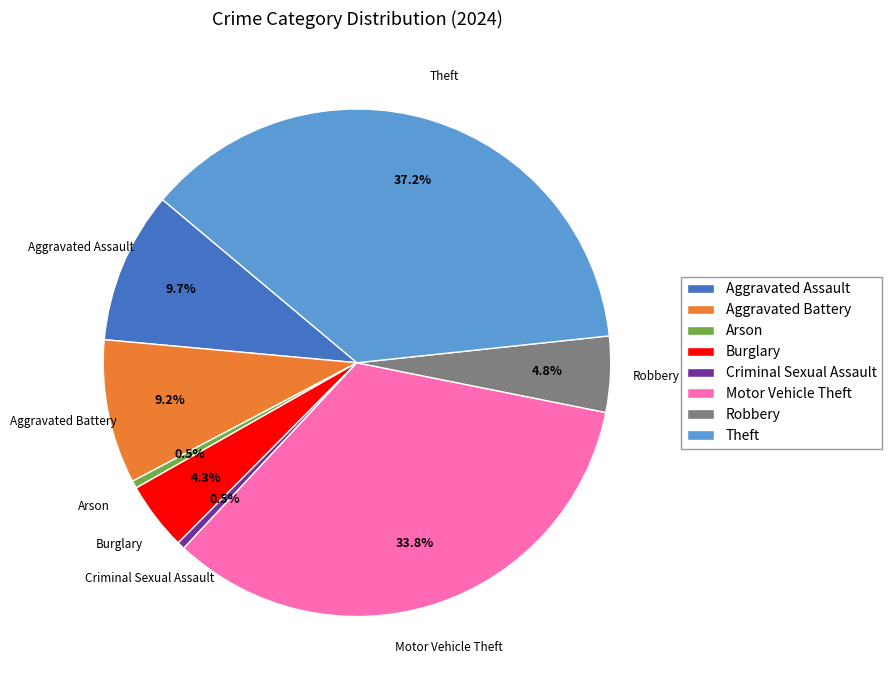

Which has a higher value, Aggravated Battery or Arson?

Aggravated Battery